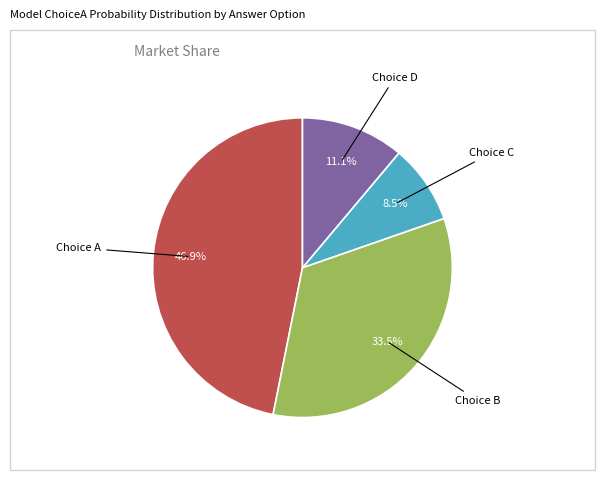

Is there a majority slice in this chart?

No